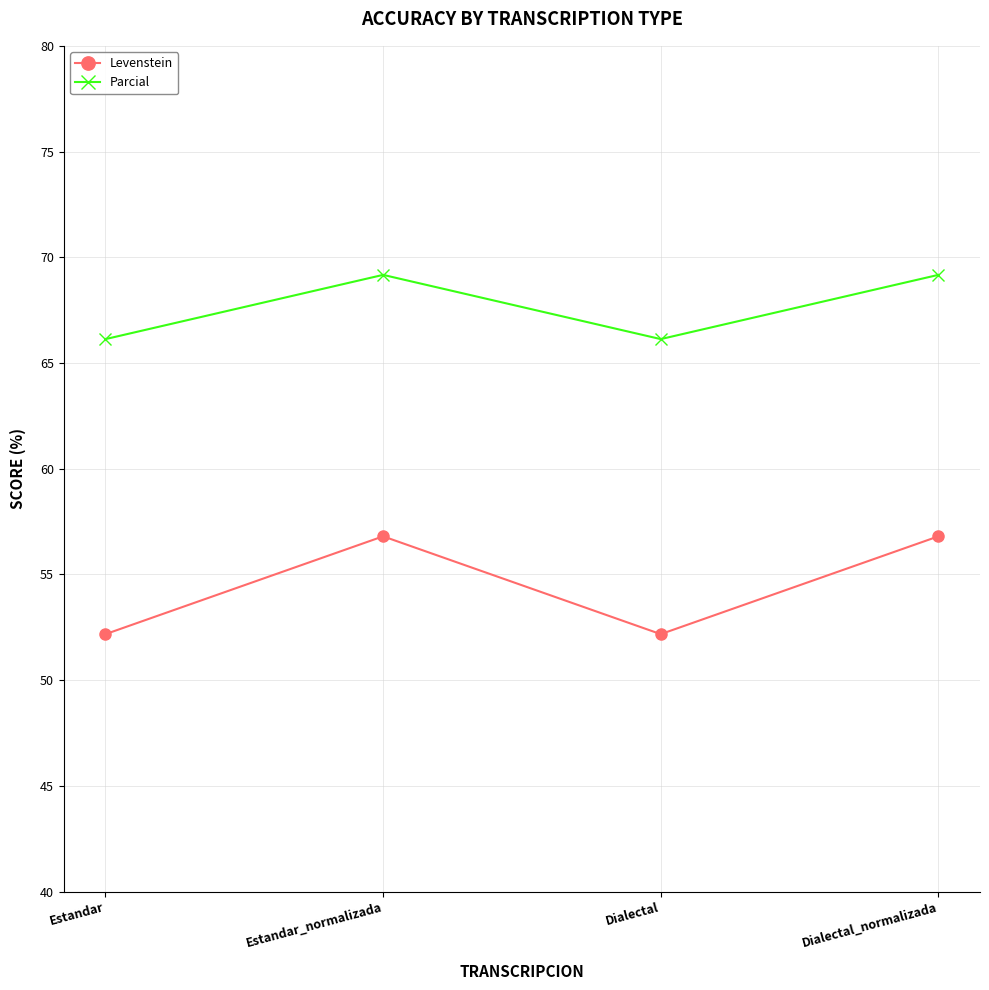

In Parcial, how many points are higher than both neighbors (excluding endpoints)?

1